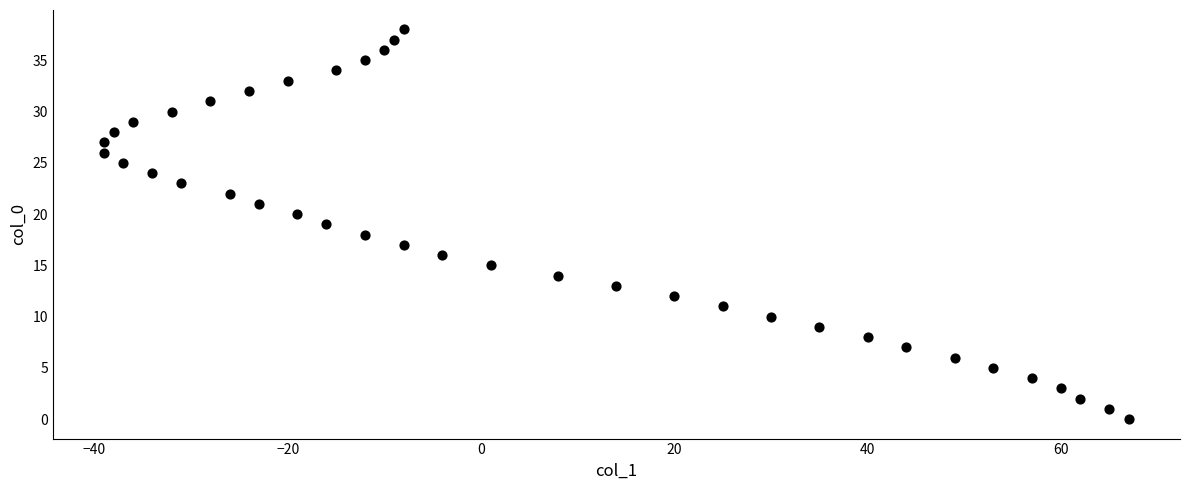

What is the range of Y values (max minus min)?

38